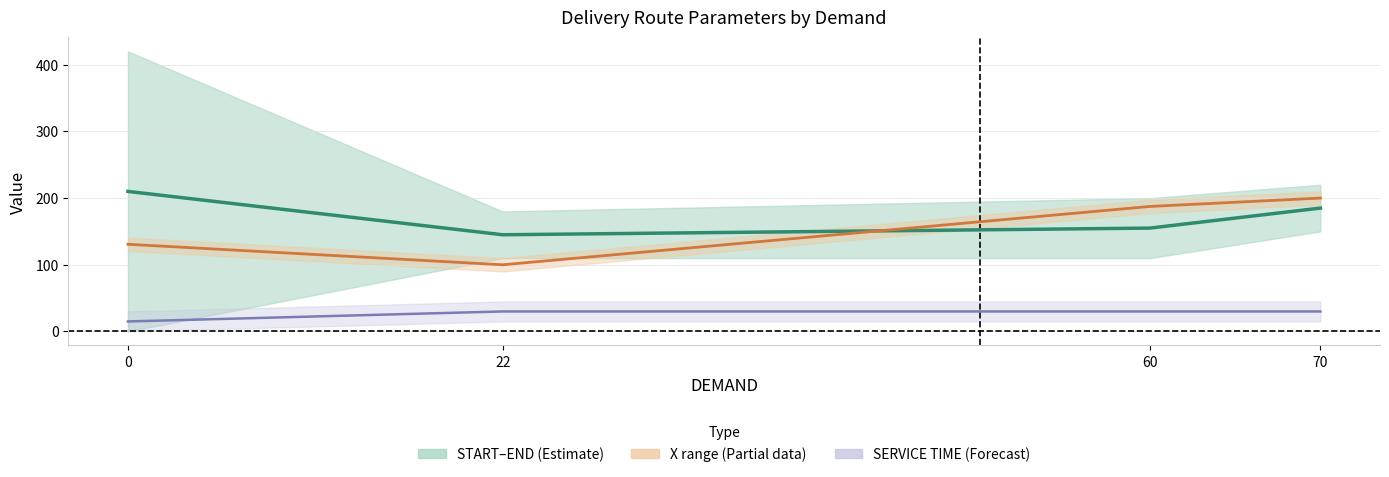

Reading left to right, what are all the values shown in this chart?

START–END midline: 210.0	145.0	155.0	185.0
X midline: 130.7	100.0	187.5	200.0
SERVICE TIME midline: 15.0	30.0	30.0	30.0